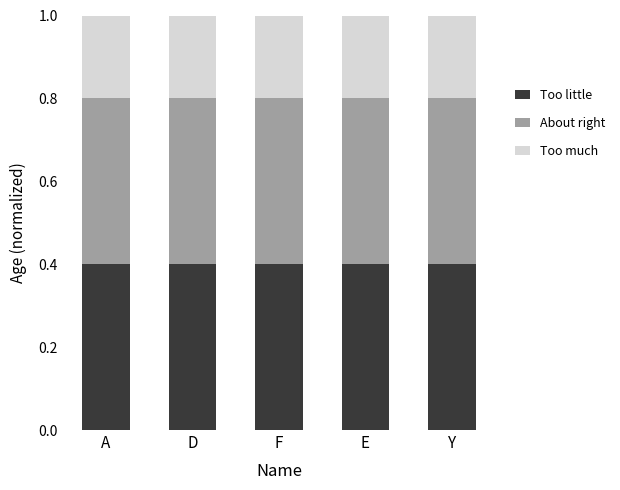

Does the chart contain stacked bars?

Yes